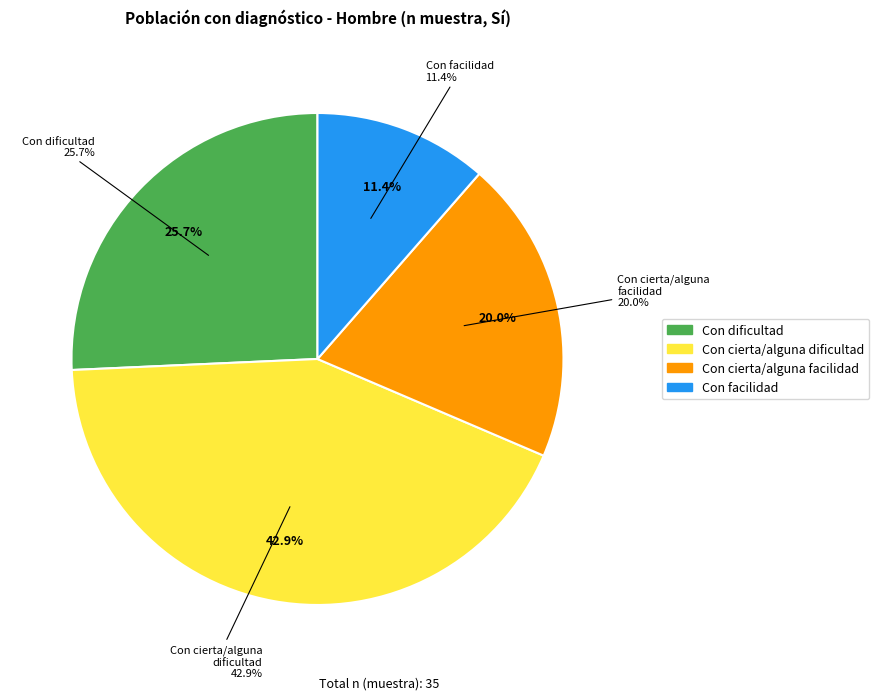

To the nearest percent, what is the difference between the largest and smallest slice percentages?

31%